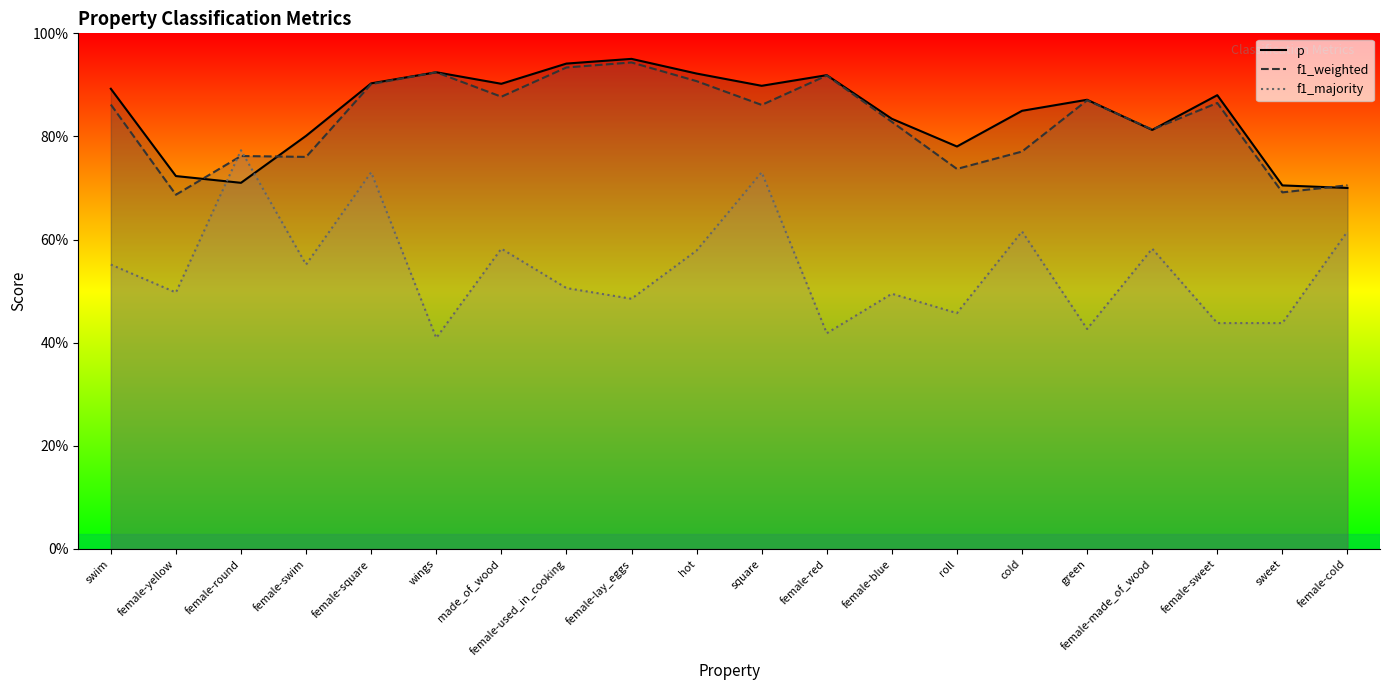

After their last crossing, which series has the higher values: f1_weighted or f1_majority?

f1_weighted